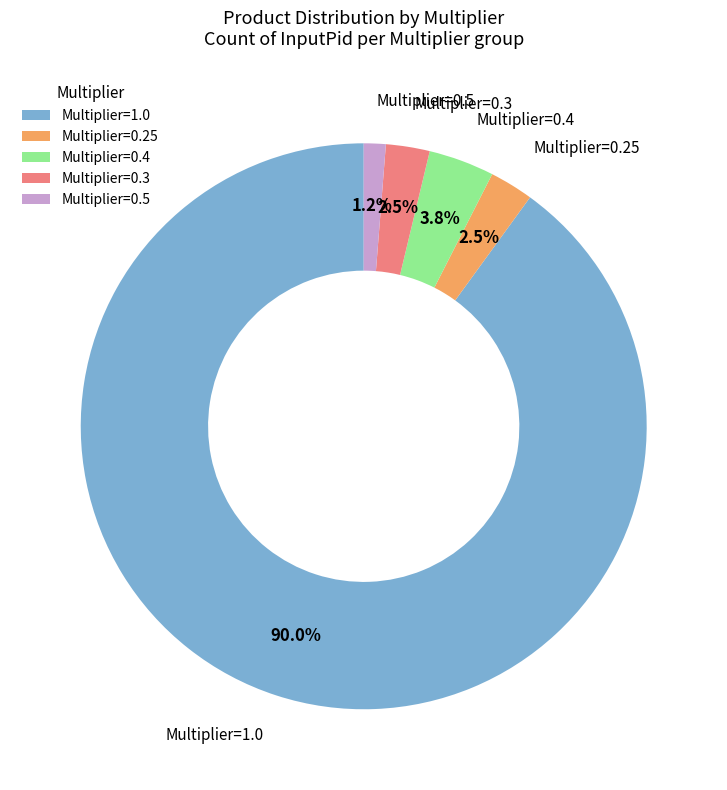

Which slice represents more than half of the pie?

Multiplier=1.0